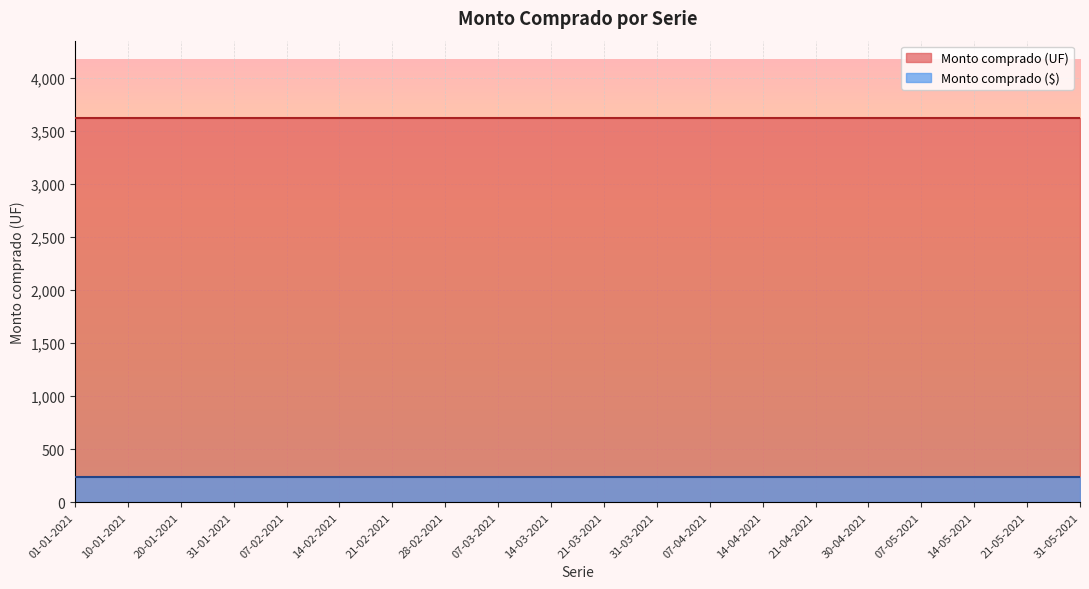

What is the total value across all series at 07-02-2021?

3863